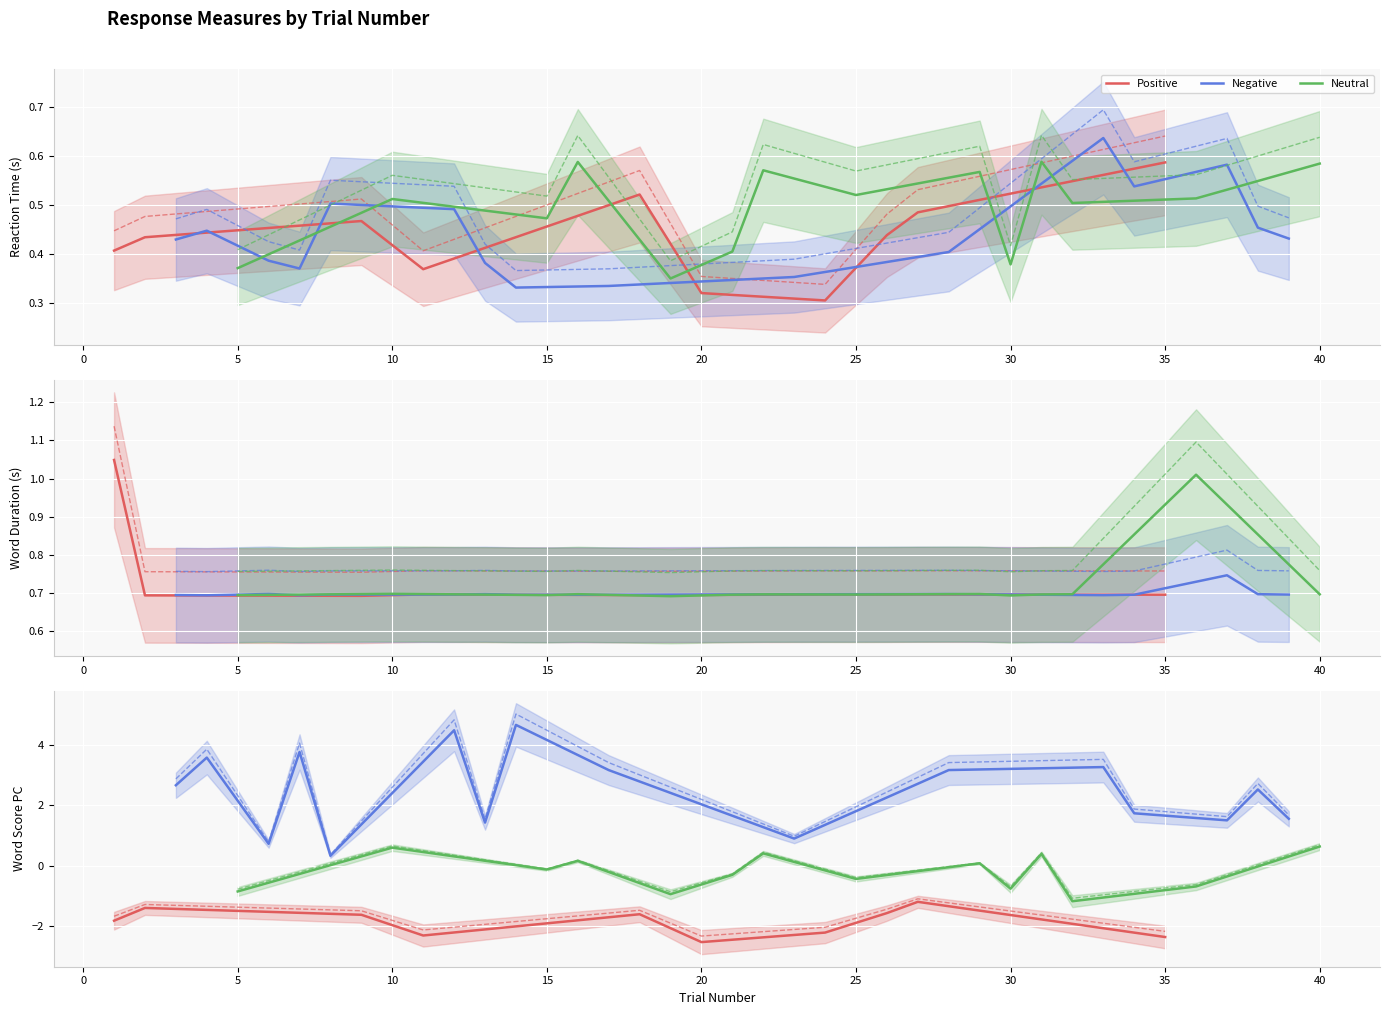

Reading left to right, transcribe all the data shown in this chart.

rt: 0.4	0.4	0.4	0.4	0.4	0.4	0.4	0.5	0.5	0.5	0.4	0.5	0.4	0.3	0.5	0.6	0.3	0.5	0.3	0.3	0.4	0.6	0.4	0.3	0.5	0.4	0.5	0.4	0.6	0.4	0.6	0.5	0.6	0.5	0.6	0.5	0.6	0.5	0.4	0.6
duration_measured_word: 1.0	0.7	0.7	0.7	0.7	0.7	0.7	0.7	0.7	0.7	0.7	0.7	0.7	0.7	0.7	0.7	0.7	0.7	0.7	0.7	0.7	0.7	0.7	0.7	0.7	0.7	0.7	0.7	0.7	0.7	0.7	0.7	0.7	0.7	0.7	1.0	0.7	0.7	0.7	0.7
word_score_pc: -1.8	-1.4	2.7	3.6	-0.9	0.7	3.8	0.3	-1.6	0.6	-2.3	4.5	1.4	4.7	-0.1	0.2	3.2	-1.6	-0.9	-2.5	-0.3	0.4	0.9	-2.2	-0.4	-1.6	-1.2	3.2	0.1	-0.8	0.4	-1.2	3.3	1.7	-2.4	-0.7	1.5	2.5	1.6	0.6